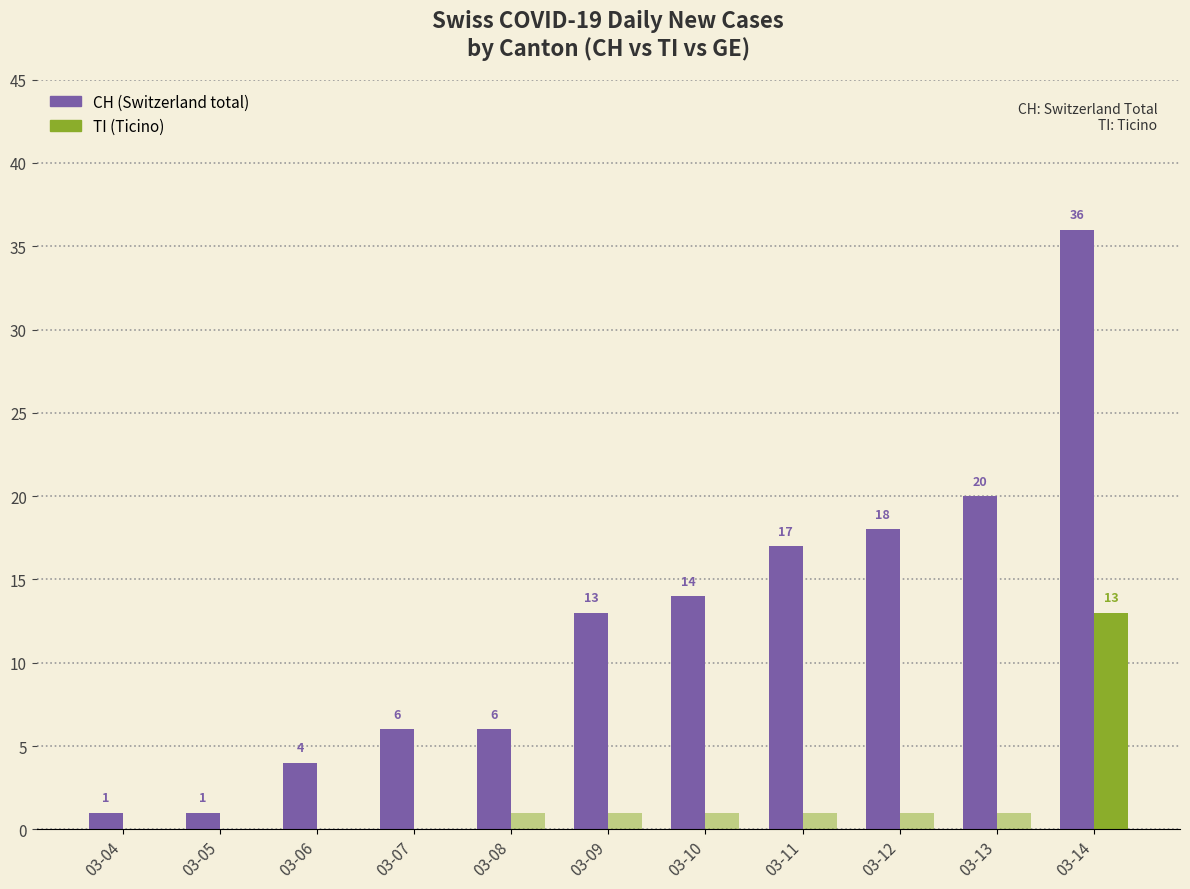

How many groups of bars are there?

11